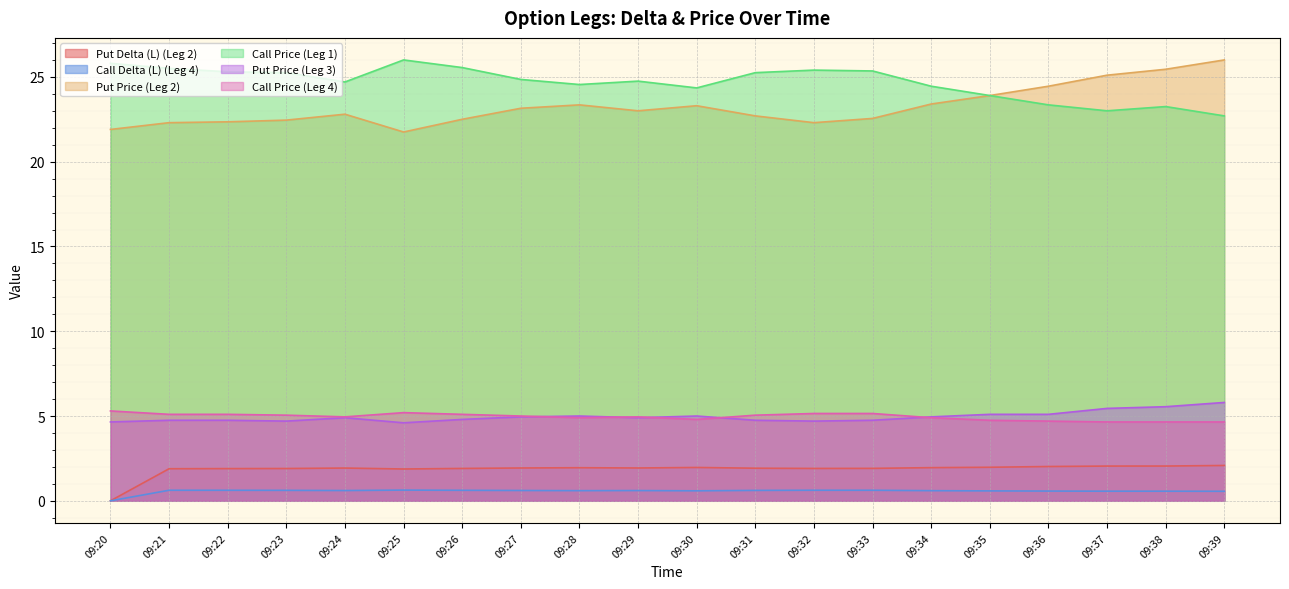

What is the average value of the Call Price (Leg 4) series?

5.0